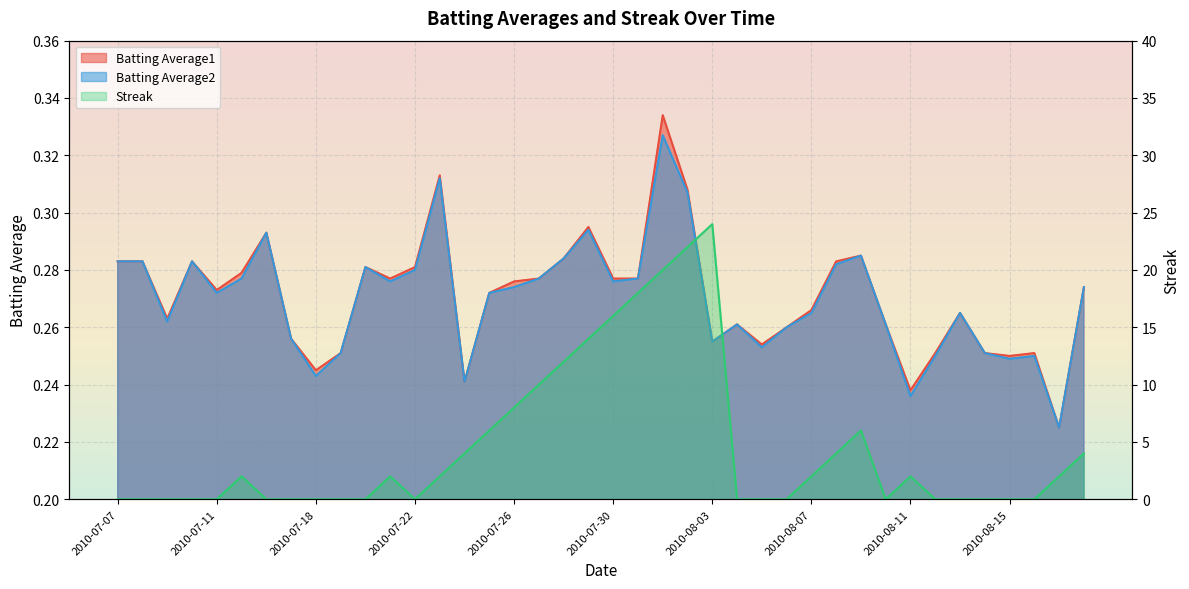

What are all the series names shown in the legend?

Batting Average1, Batting Average2, Streak